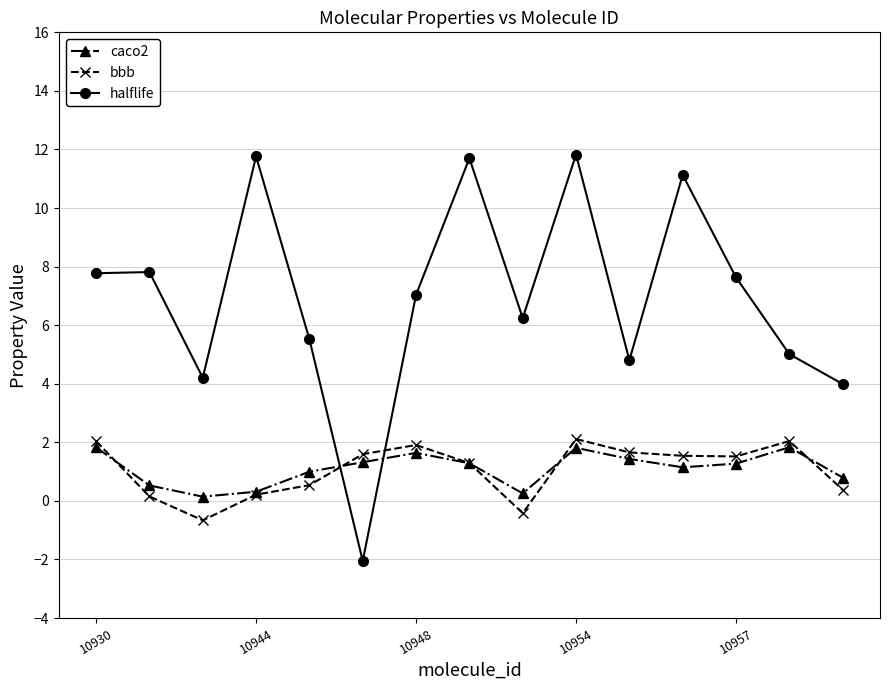

How many lines are shown in the chart?

3